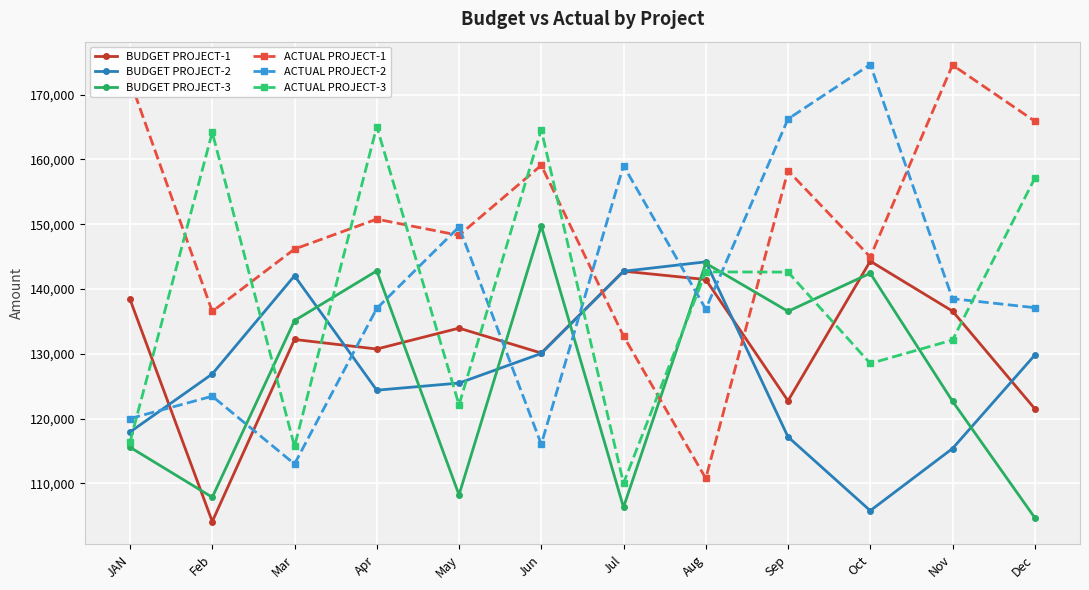

What is the value of the BUDGET PROJECT-1 point at the 3rd from the left?

132224